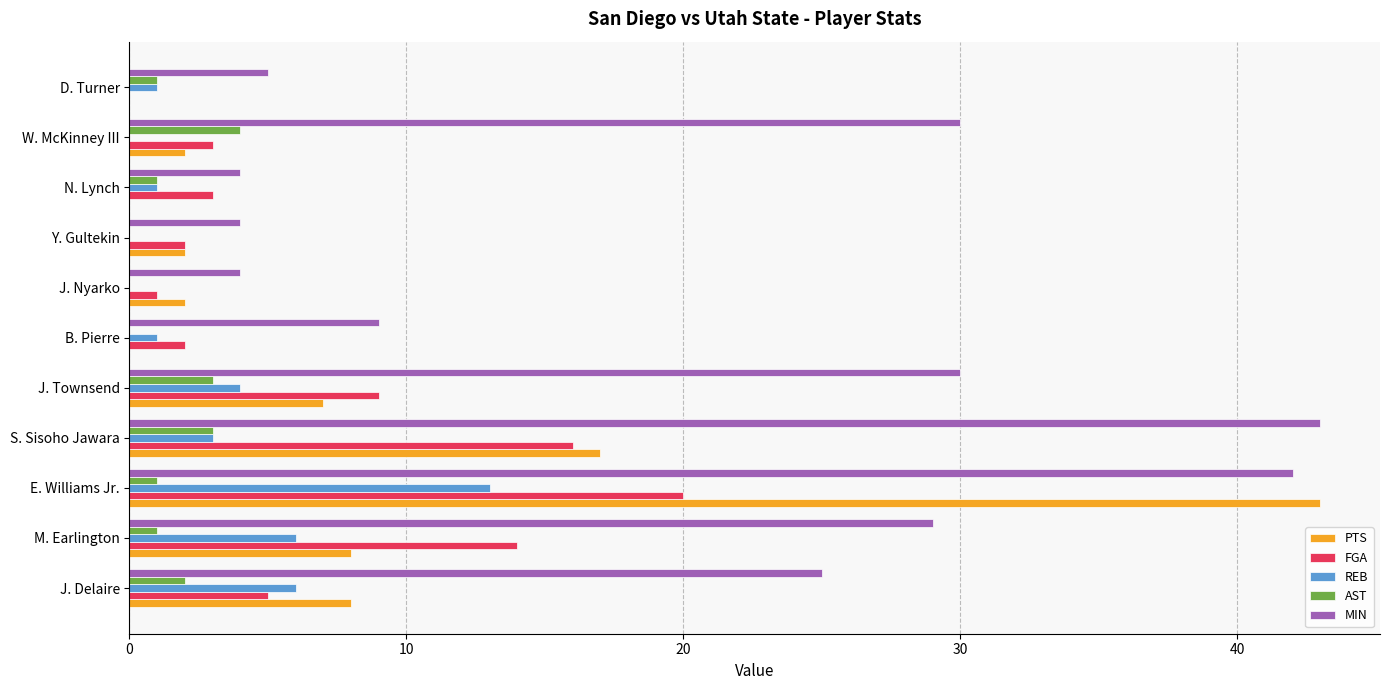

At which category is the sum across all series the highest?

E. Williams Jr.